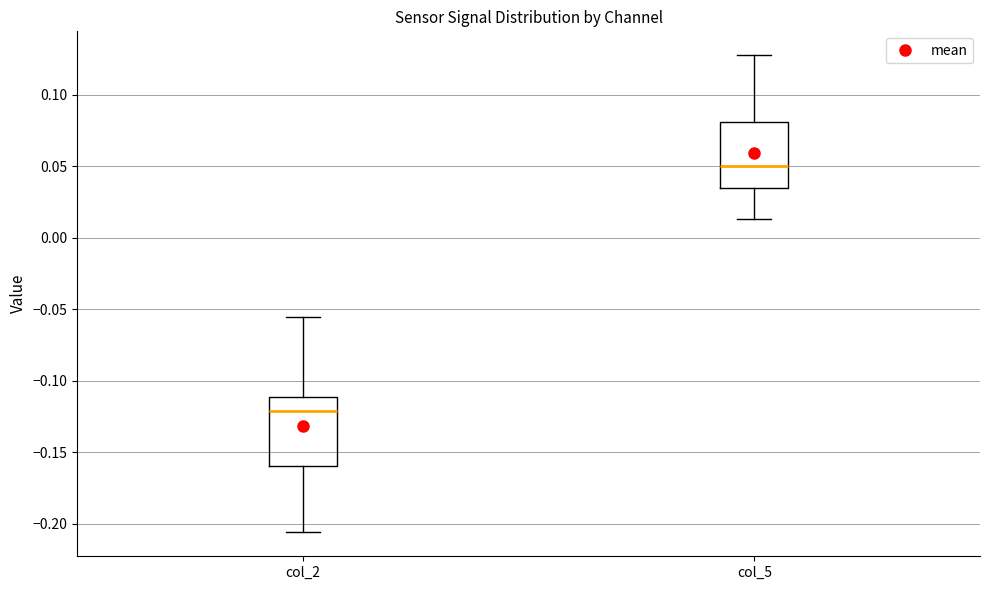

Which box has the lowest median line?

col_2